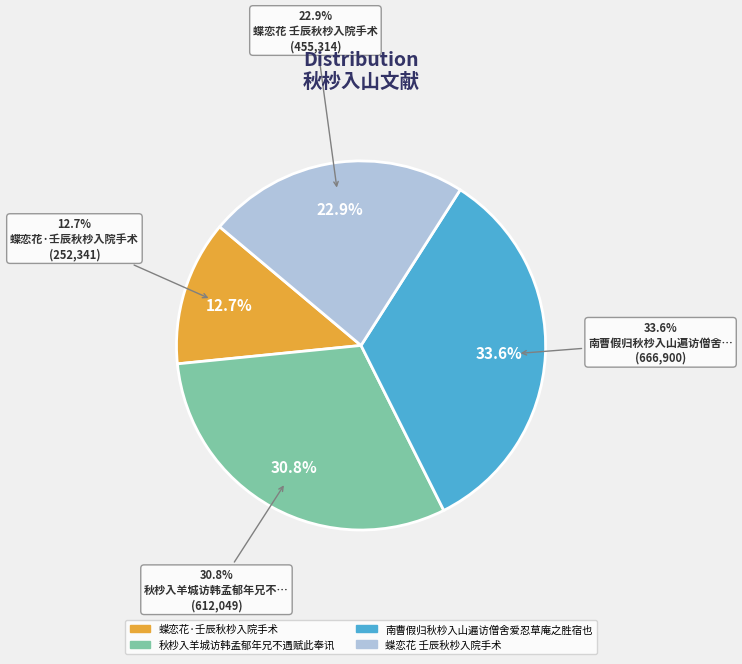

The 蝶恋花·壬辰秋杪入院手术 slice represents 21% of the pie. True or false?

False